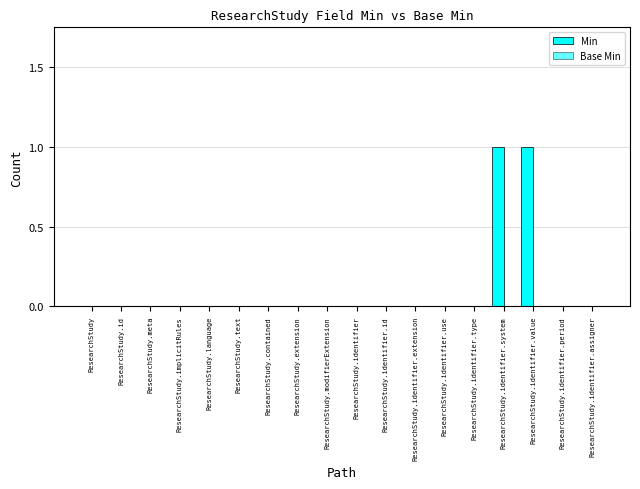

Count the number of categories in the chart.

18